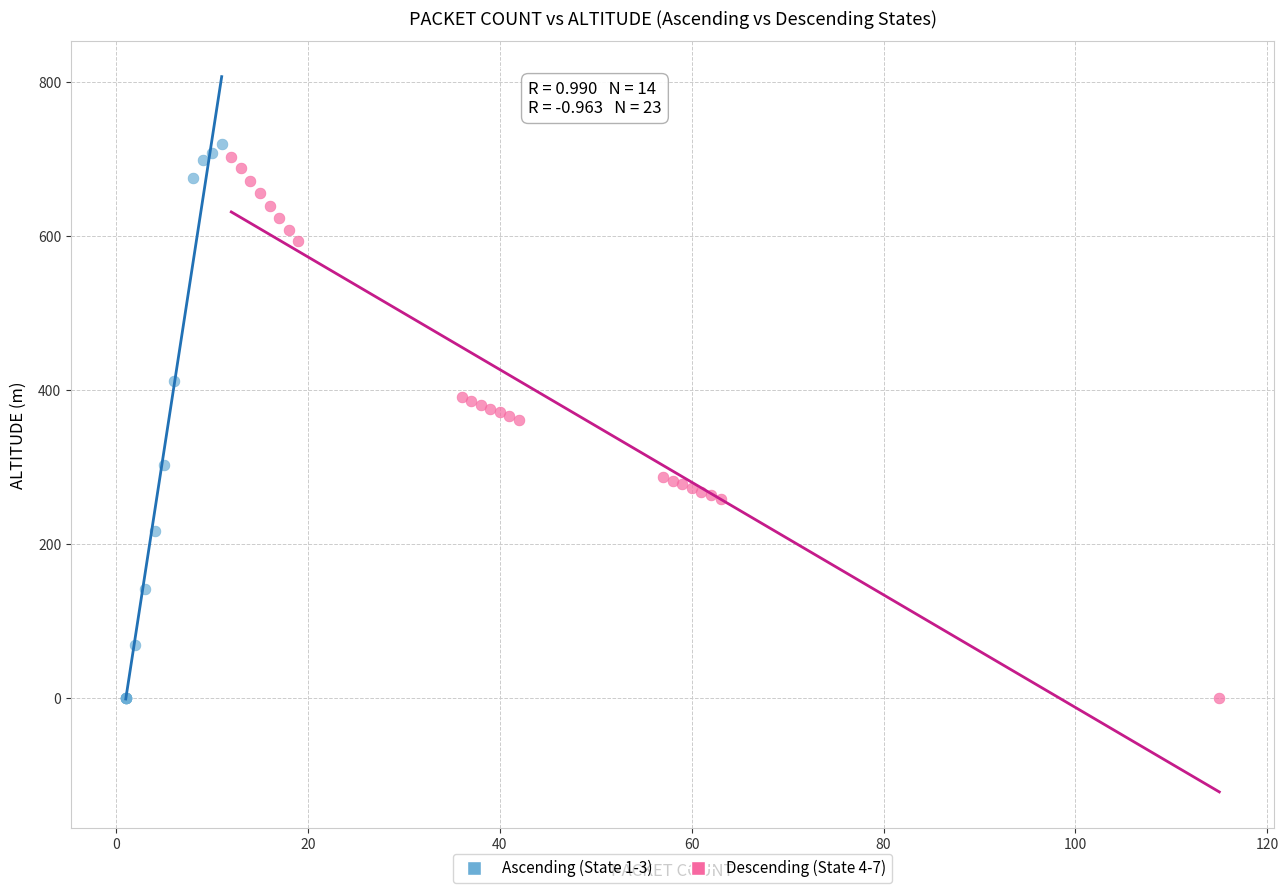

Which series contains the highest Y value?

Ascending (State 1-3)